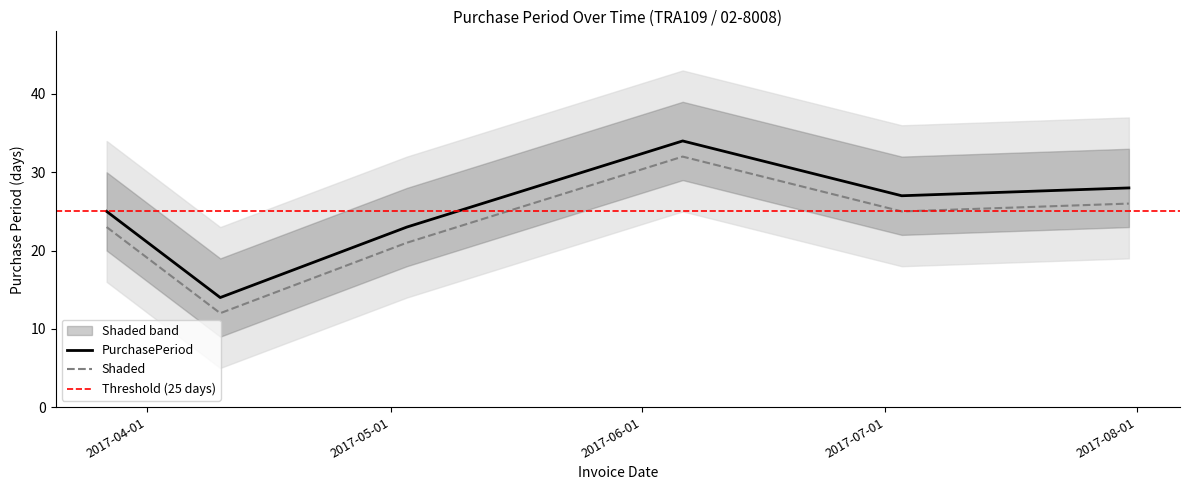

How many points are higher than both their immediate neighbors (excluding endpoints)?

1